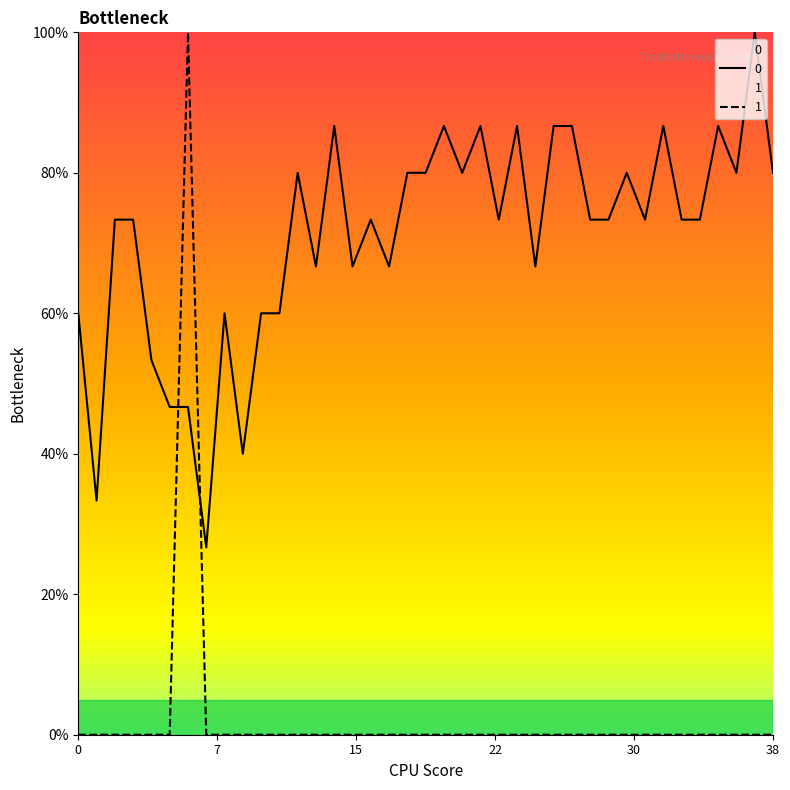

List the series in order of their overall mean, lowest first.

1, 0